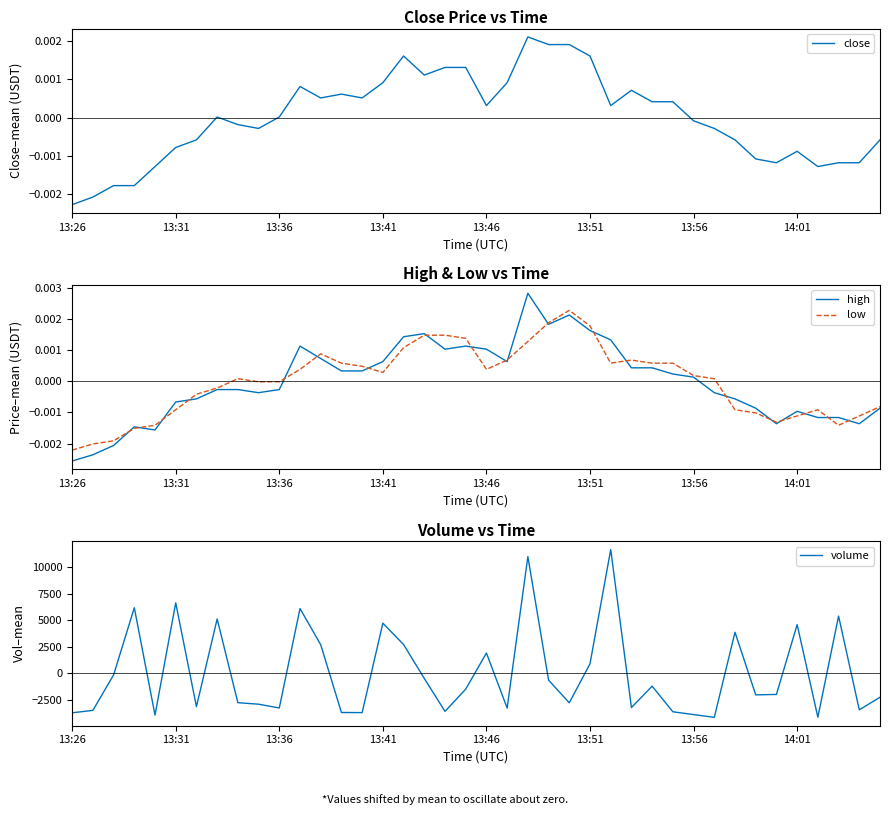

How many interior local valleys does the close series have?

8